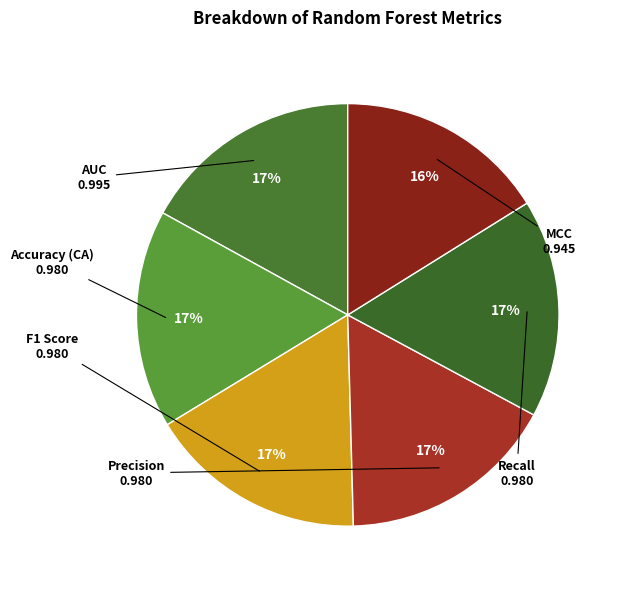

Rank the categories by value from lowest to highest.

MCC, Accuracy (CA), F1 Score, Precision, Recall, AUC